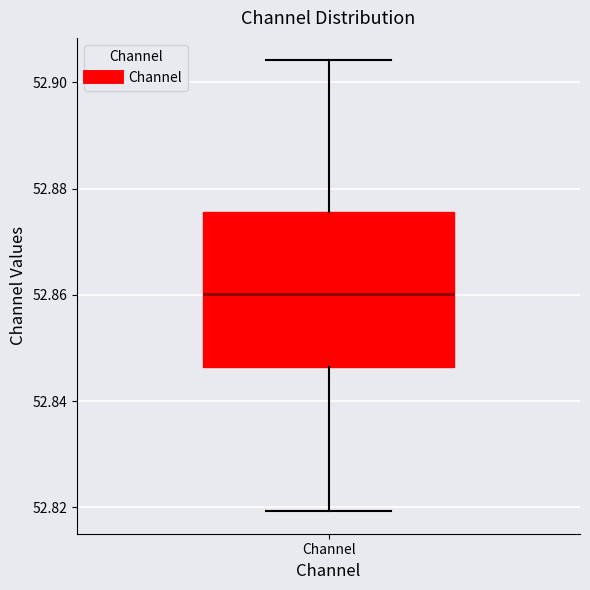

Transcribe this box plot: give where the median line is, the range the box spans, and where the two whiskers end, as read against the y-axis. The values are not printed on the chart, so give them approximately, as read against the axis.

median 52.860, box 52.846 to 52.876, whiskers 52.820 to 52.904